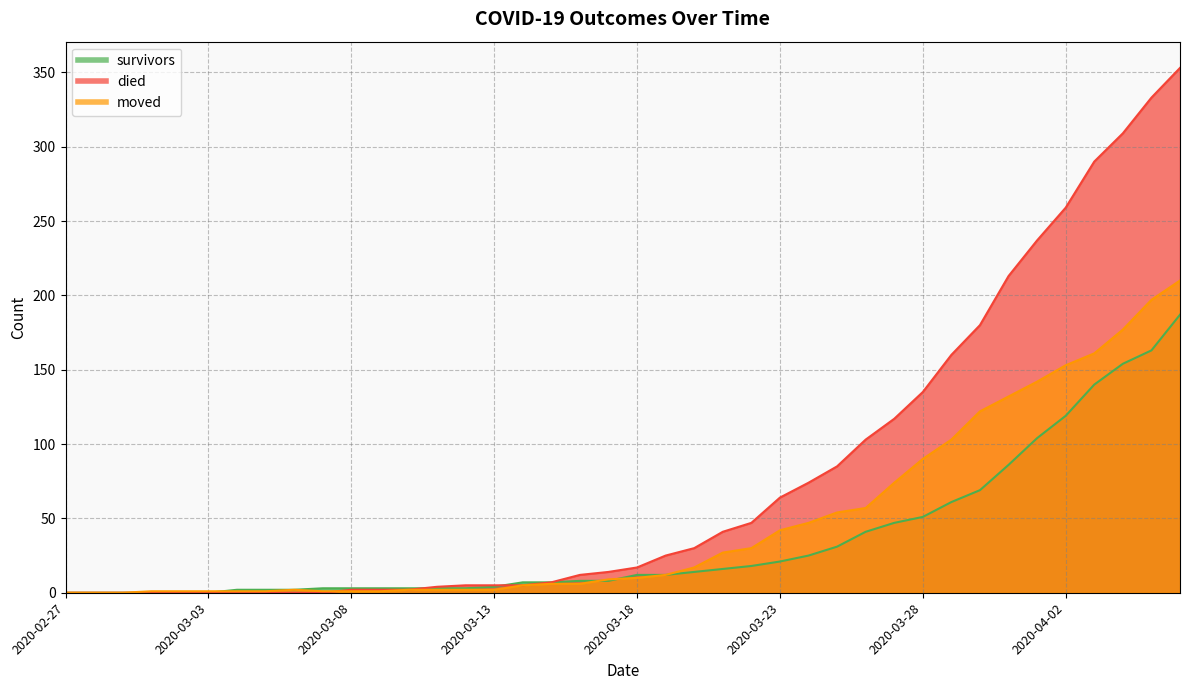

What are all the series names shown in the legend?

survivors, died, moved